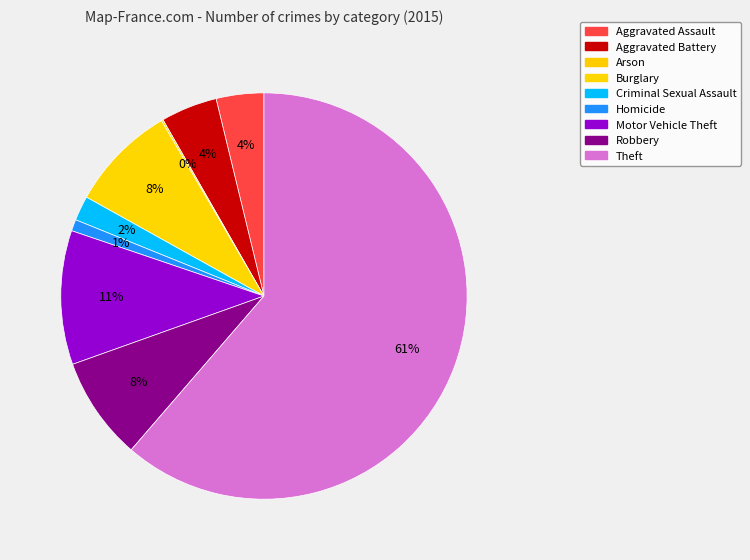

Do Arson and Theft together represent more than half of the pie?

Yes